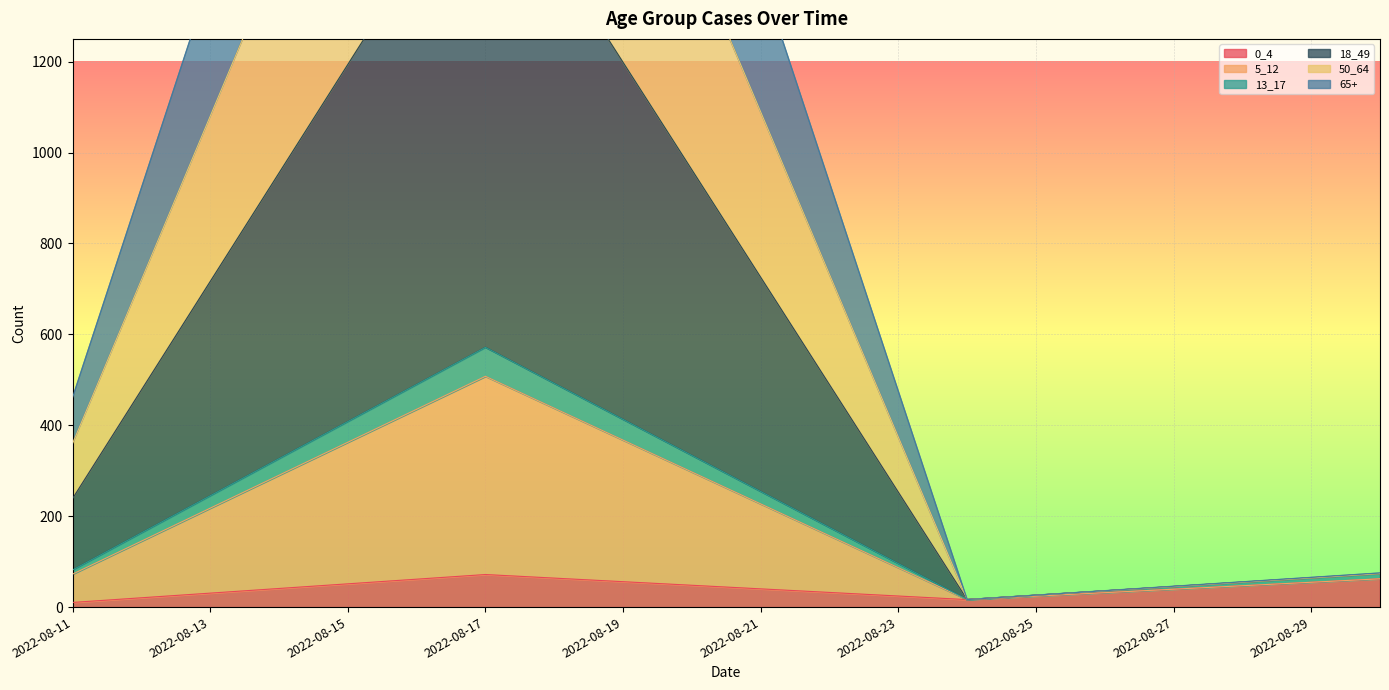

What is the difference between the highest and lowest values at 2022-08-20?

1802.9